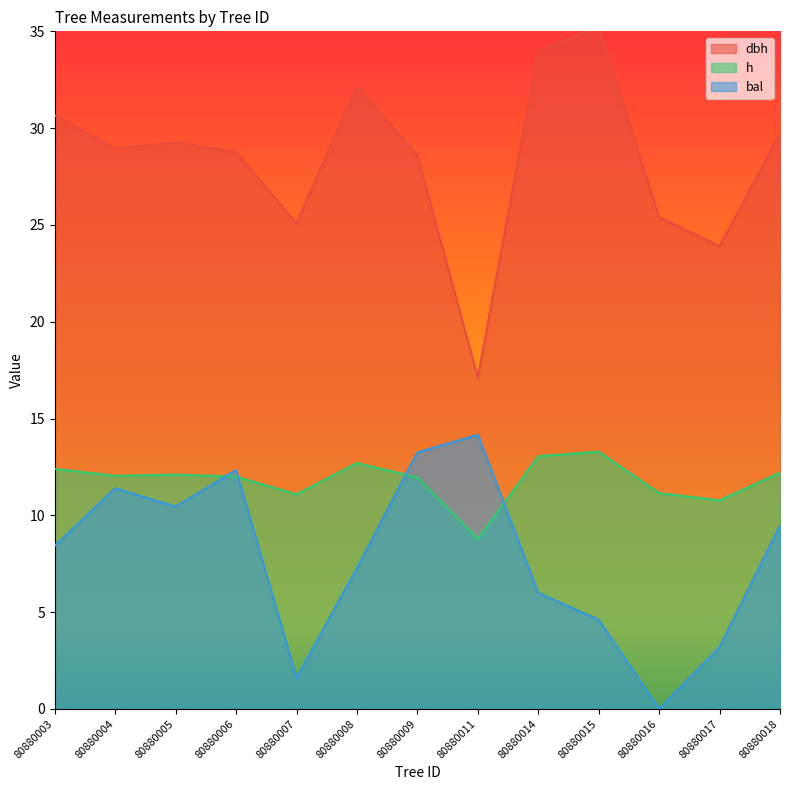

Where is the first local minimum for h?

80880004